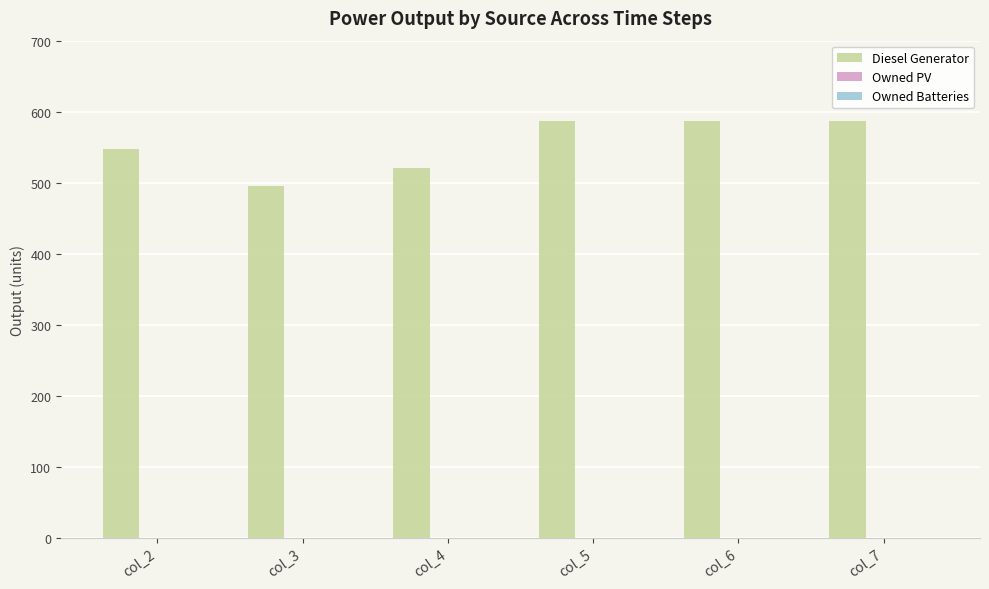

Count the number of data series in this chart.

1